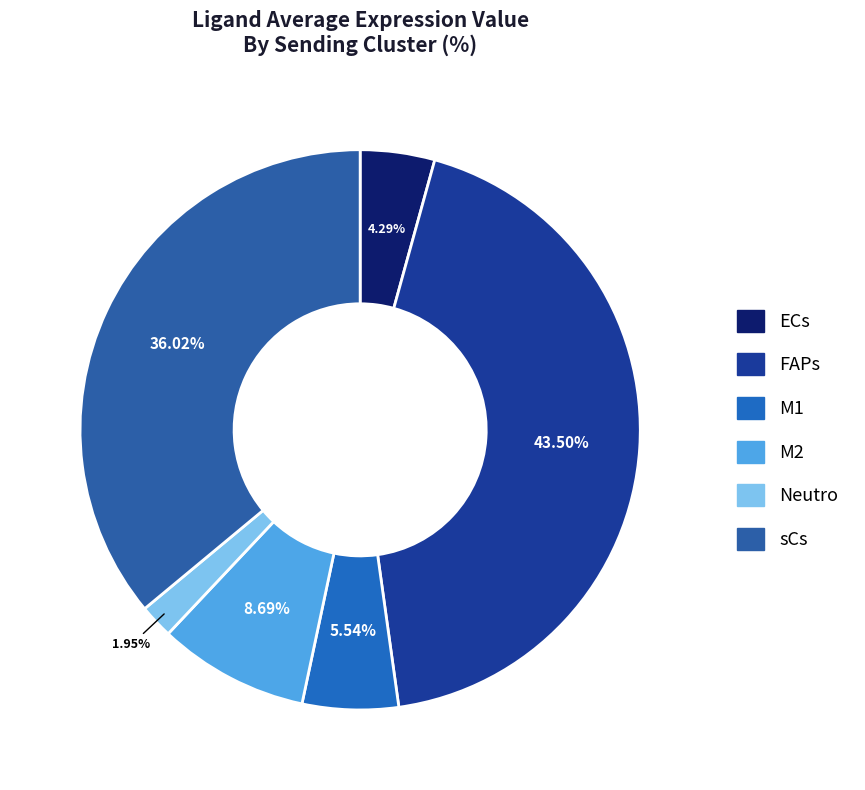

Approximately how many times larger is the value at M2 compared to ECs?

2.0